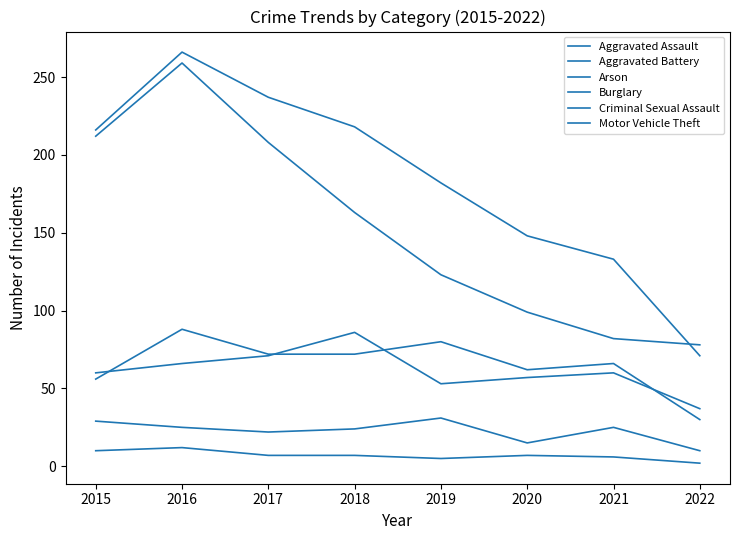

What is the approximate value of Aggravated Assault at 2018, to the nearest 10?

70